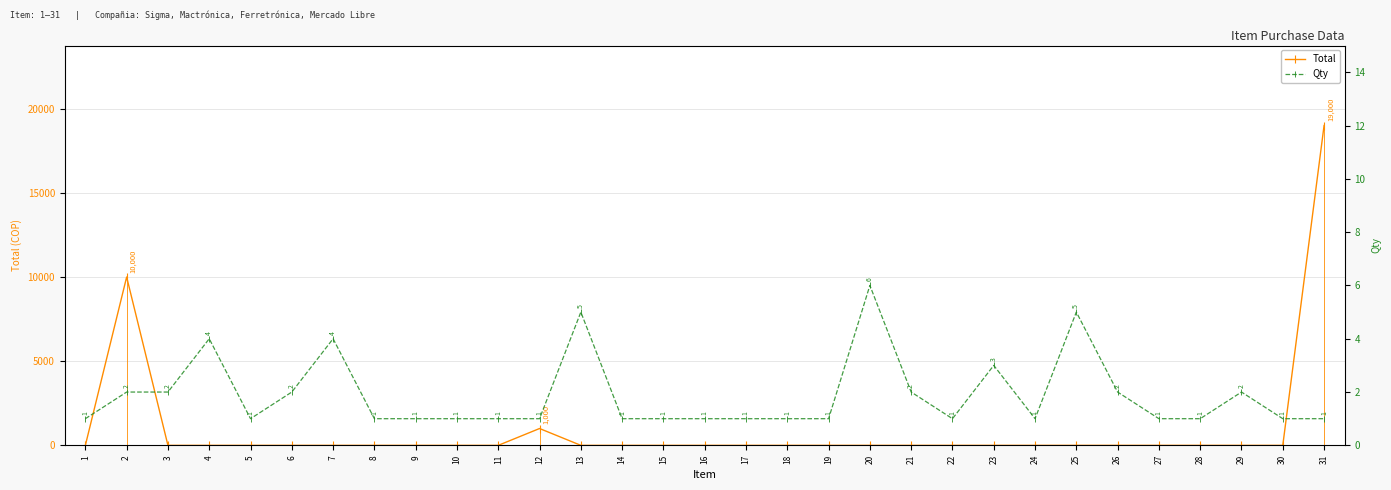

Is this an area chart (filled region under the line)?

No